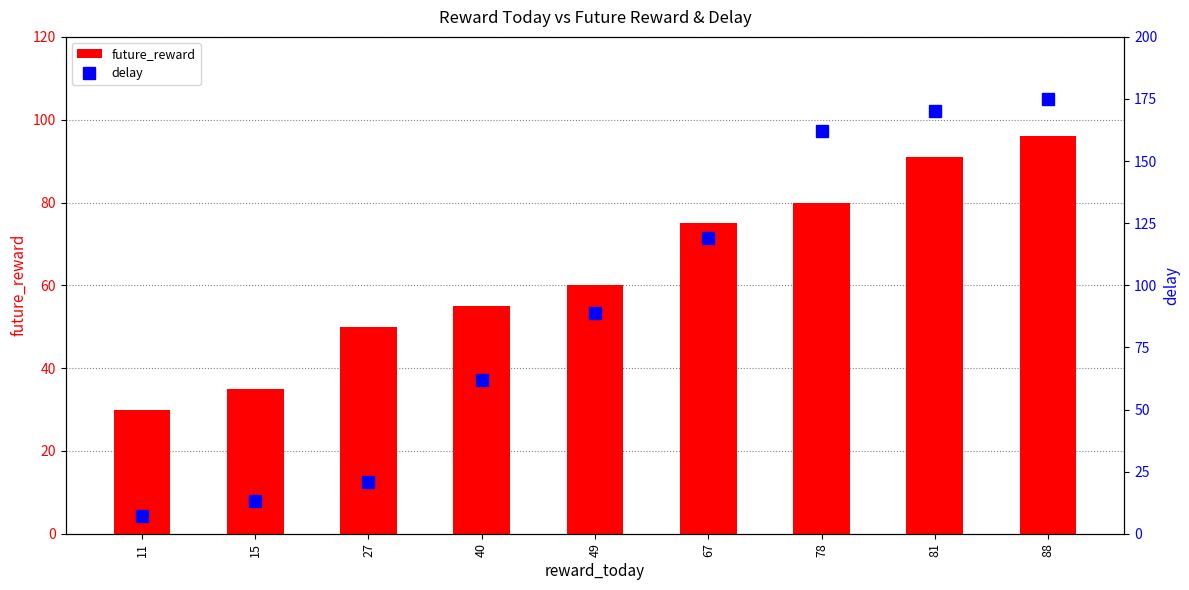

What is the difference between the highest and lowest values at 88?

79